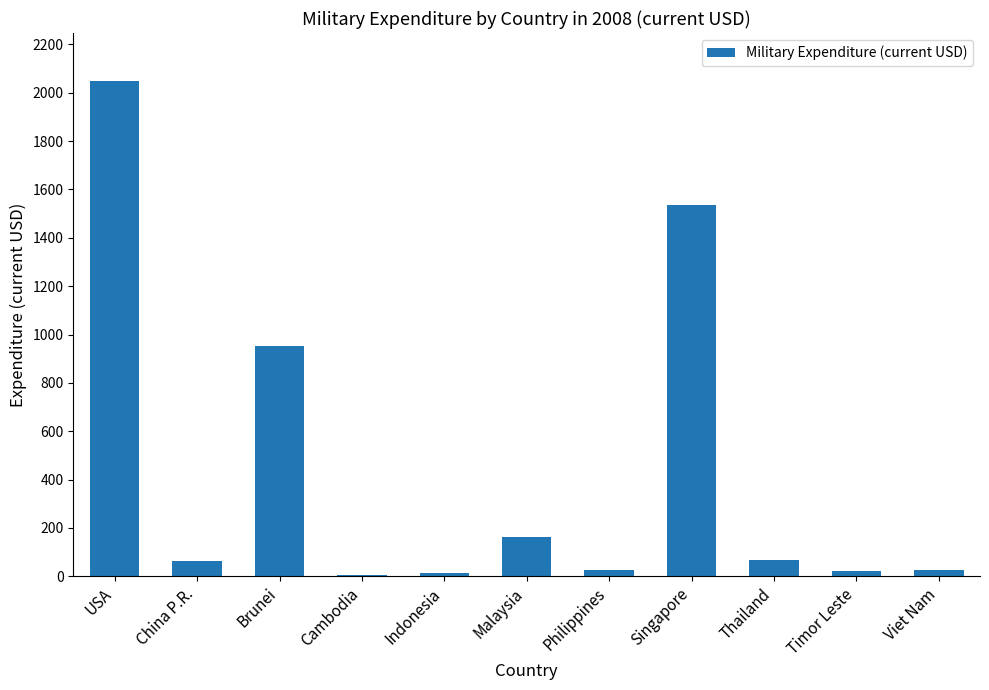

The chart shows a value of 689.2 at USA. True or false?

False